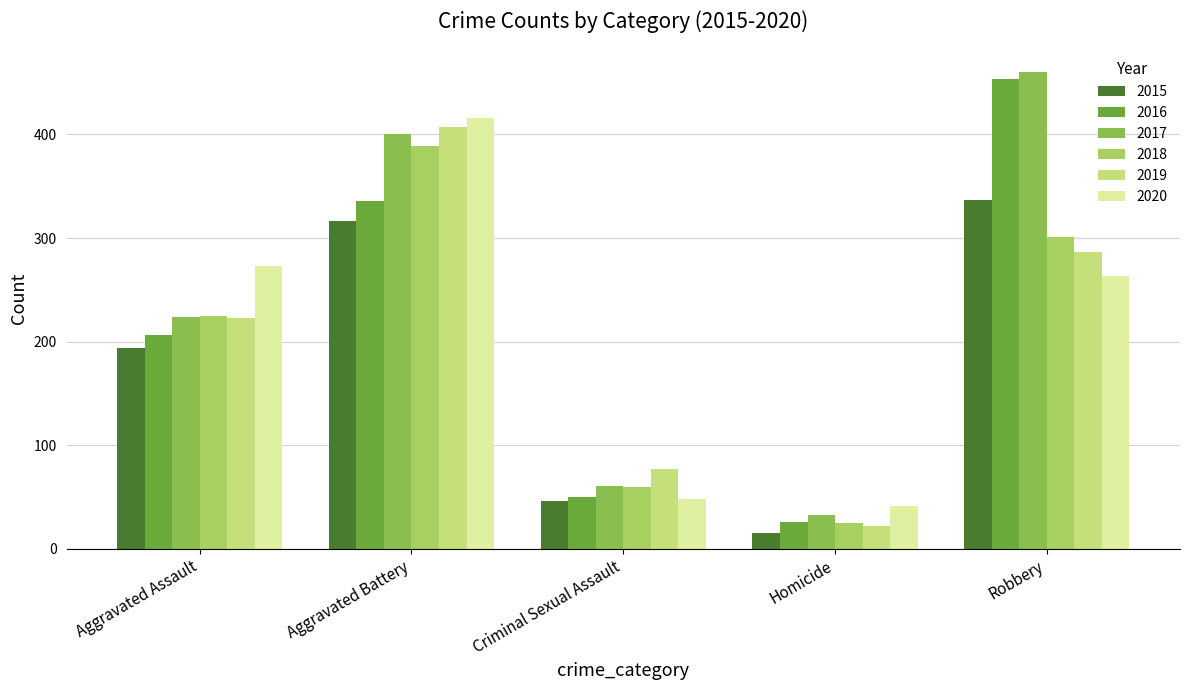

Which series has the largest total across all categories?

2017